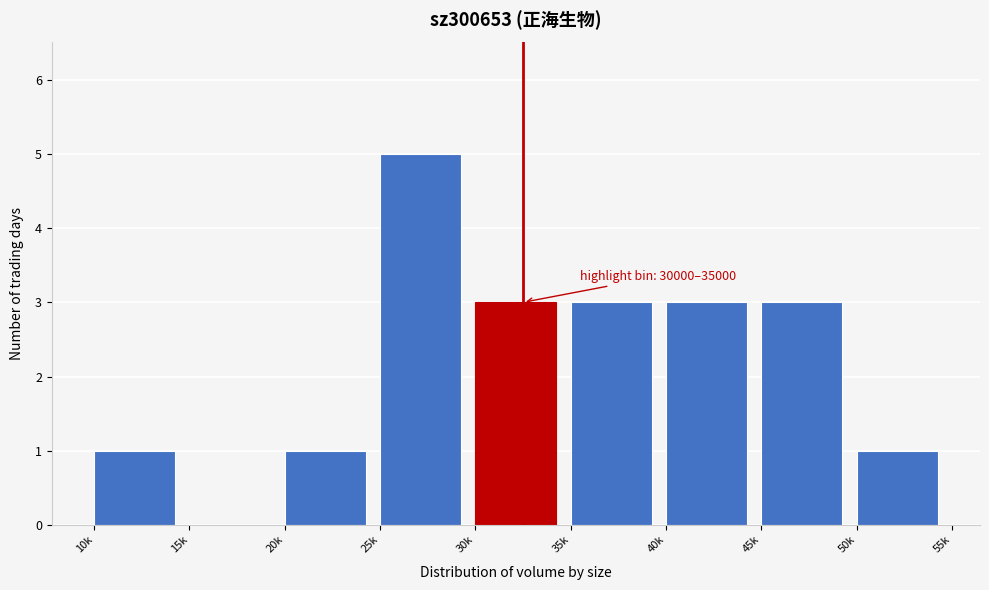

Reading right to left, what are all the values shown in this chart?

50k=1	45k=3	40k=3	35k=3	30k=3	25k=5	20k=1	15k=0	10k=1